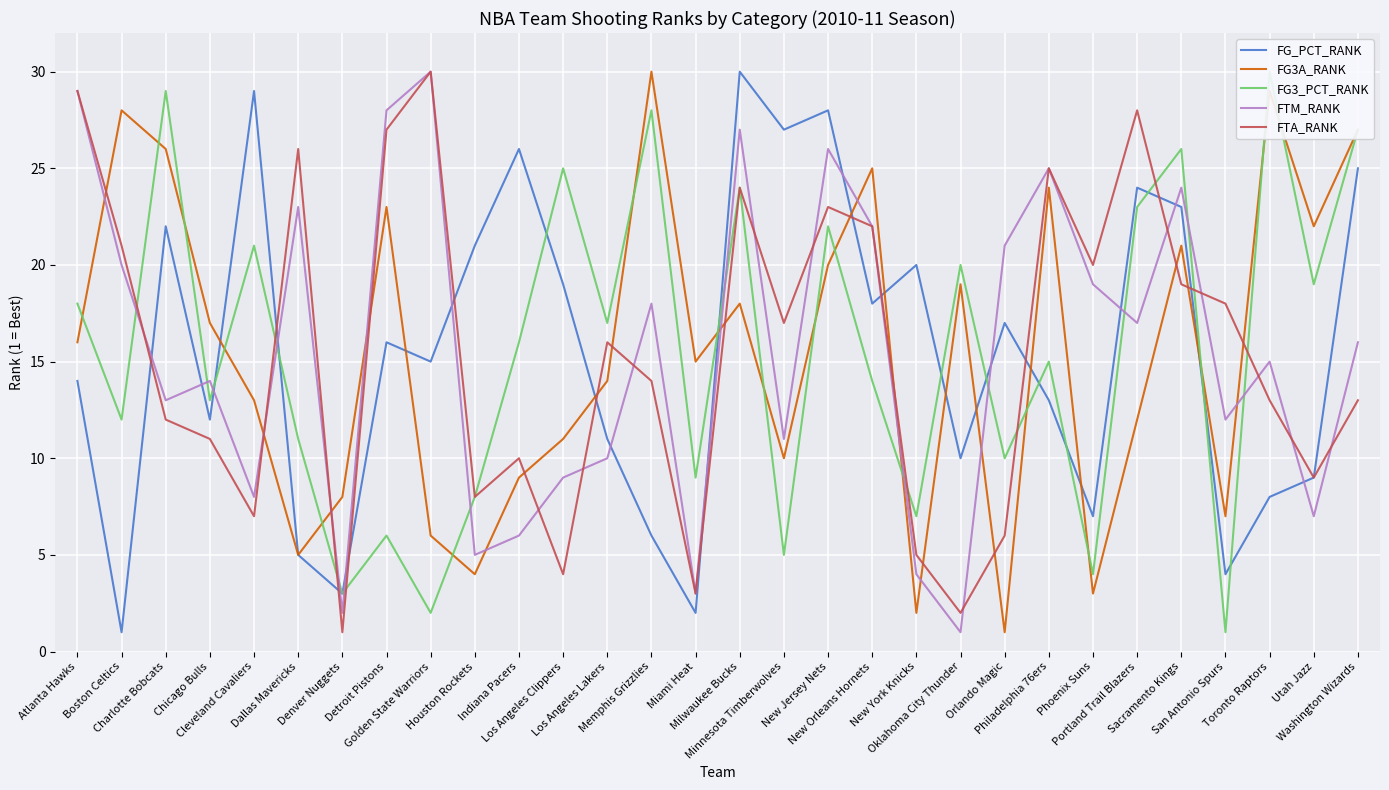

At how many categories does at least one series exceed 4?

30